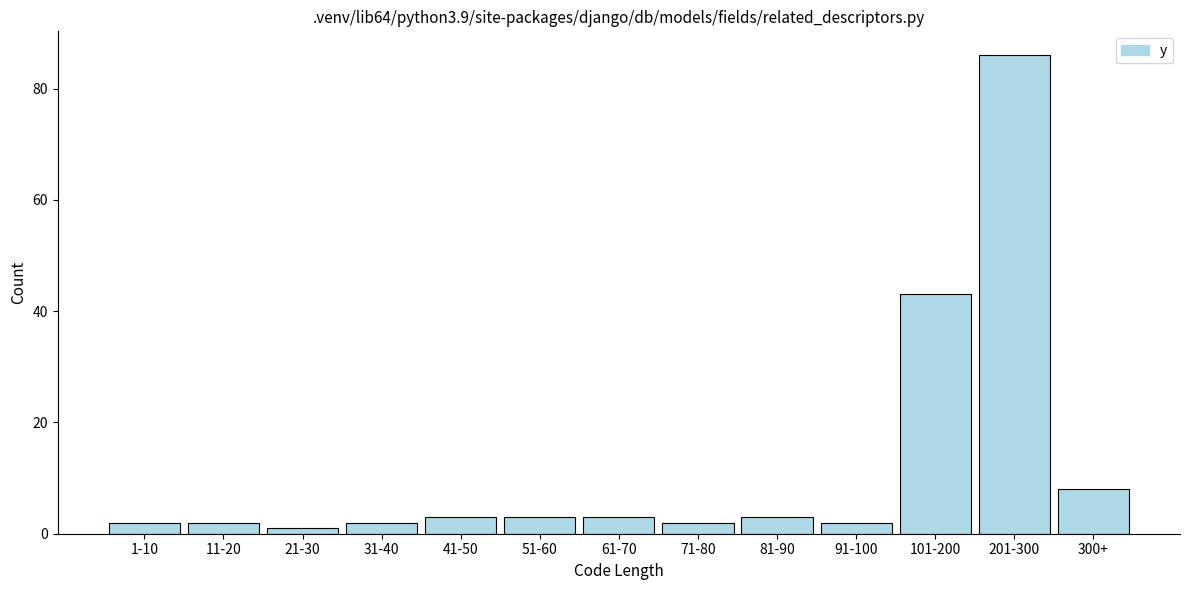

Reading right to left, transcribe all the data shown in this chart.

300+=8	201-300=86	101-200=43	91-100=2	81-90=3	71-80=2	61-70=3	51-60=3	41-50=3	31-40=2	21-30=1	11-20=2	1-10=2